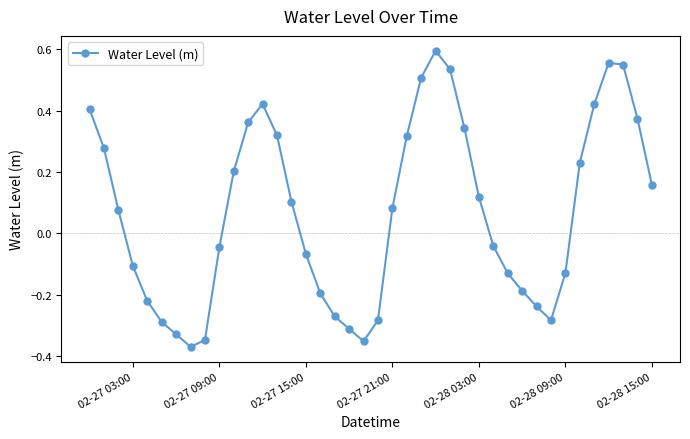

Does the chart display data point markers on the line(s)?

Yes